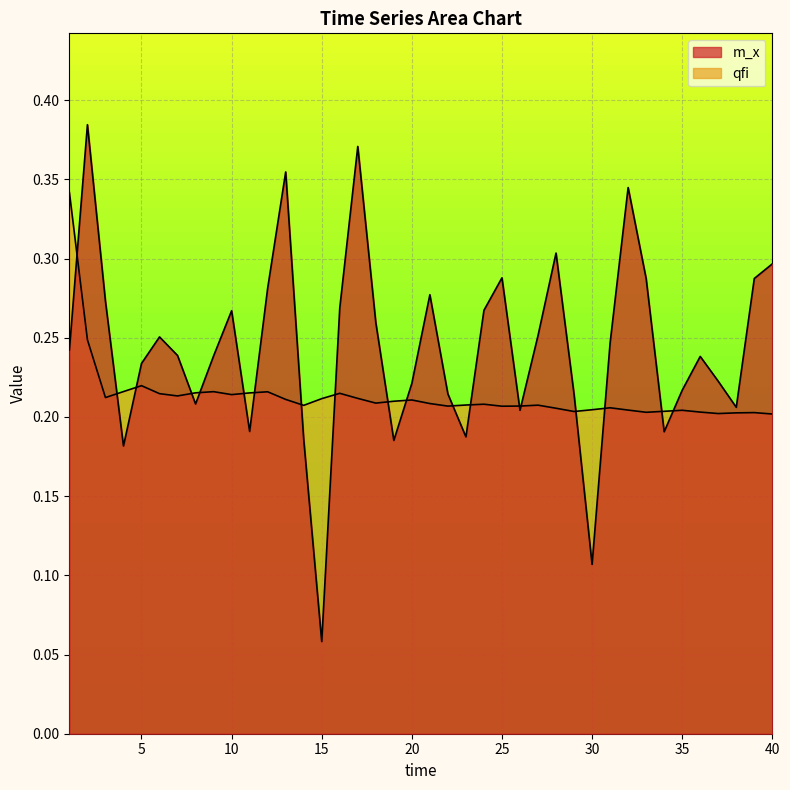

What is the value of the qfi point at the 31st from the left?

0.2